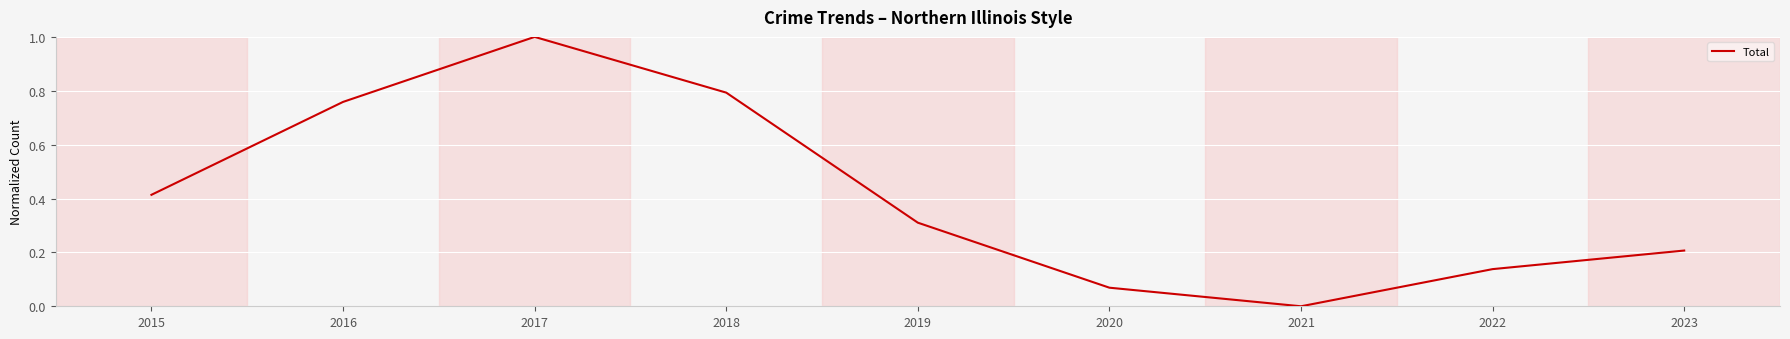

True or false: the data shows 0.3 at 2015.

False